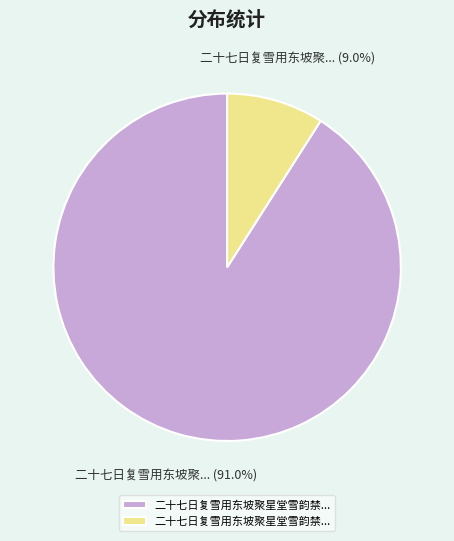

Is there any slice that represents more than half of the pie?

Yes